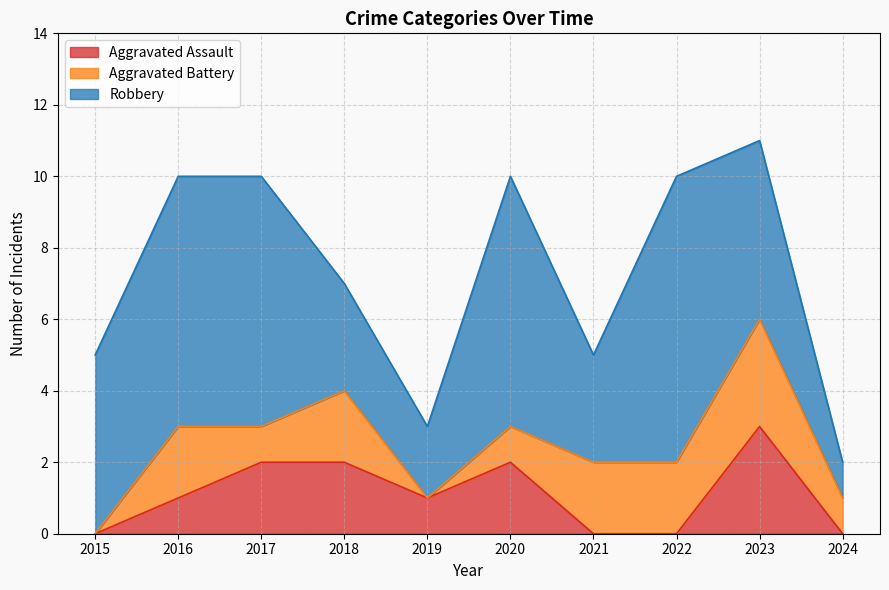

Which category has the lowest value across all series?

2015